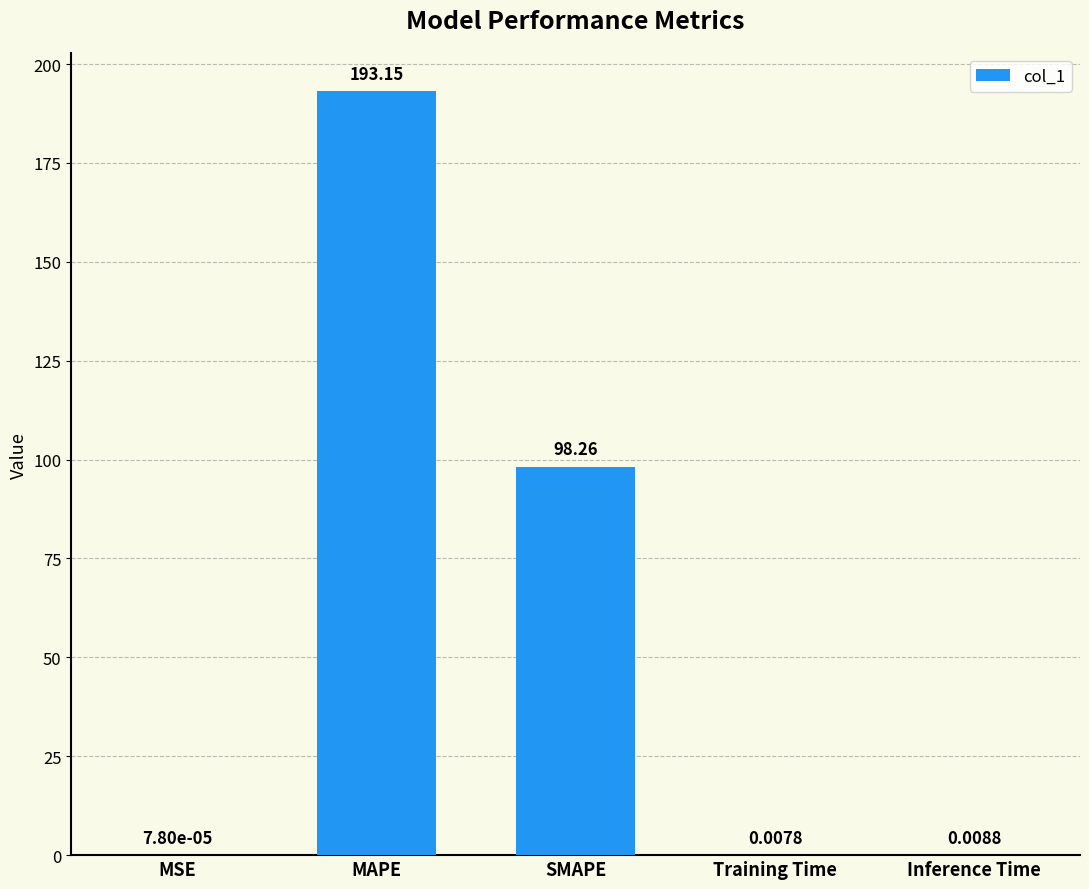

Which category has the highest value across all series?

MAPE